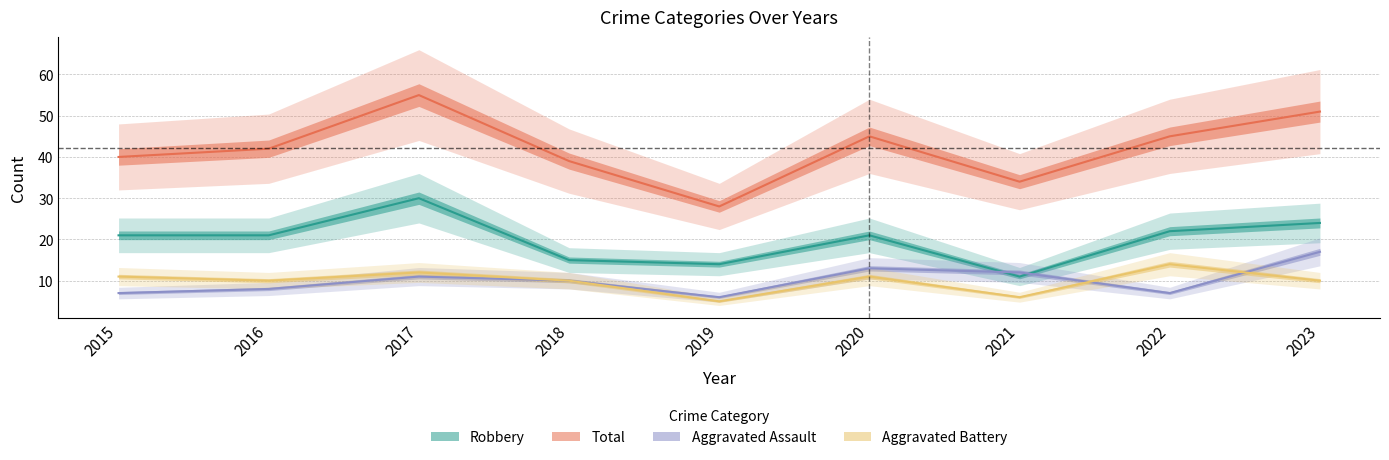

What is the difference between the highest and lowest values at 2022?

38